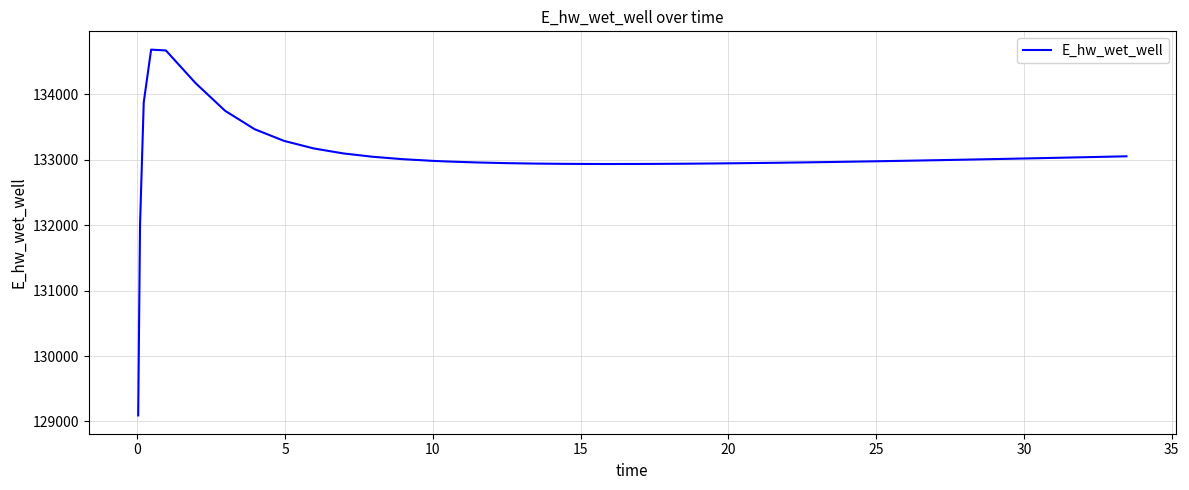

What is the minimum value shown in the chart?

129091.7